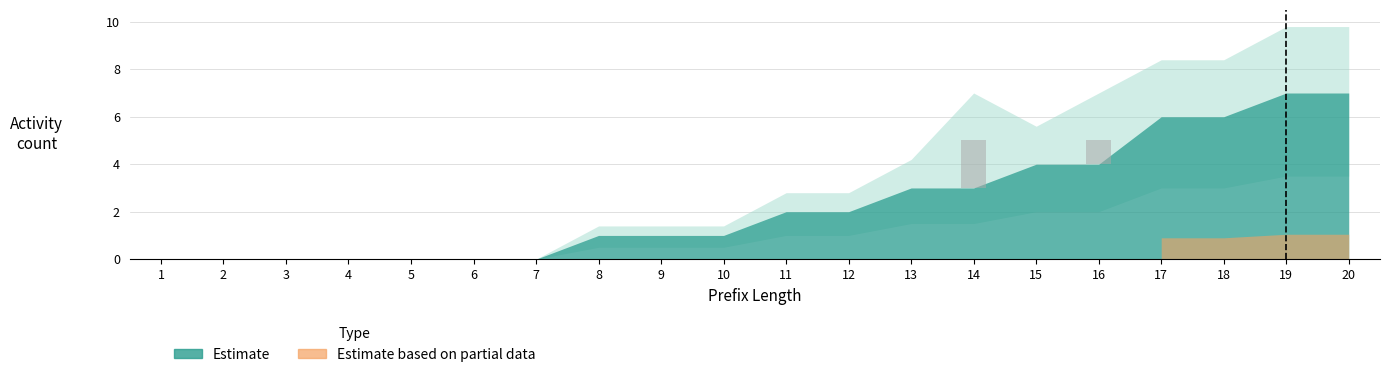

Are the bars horizontal?

No